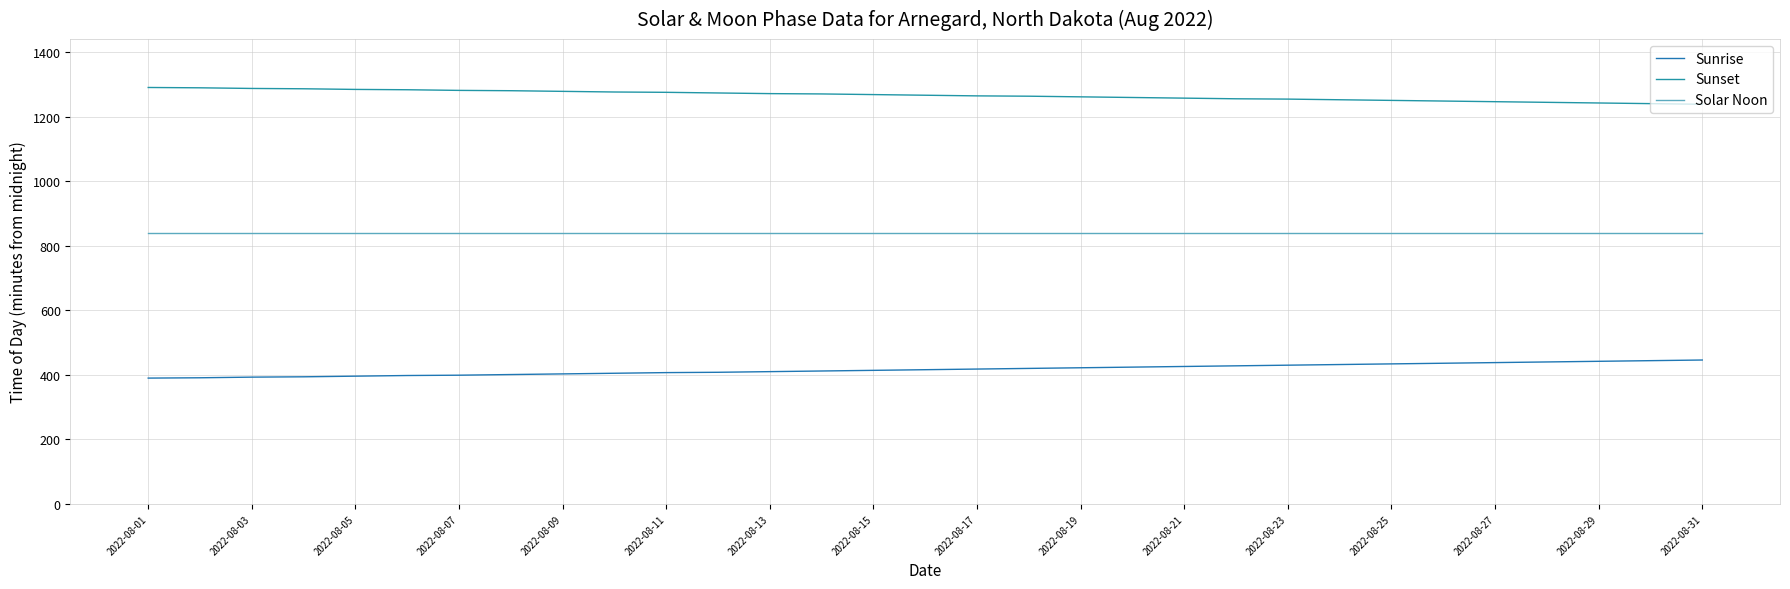

What is the maximum value for Sunrise?

446